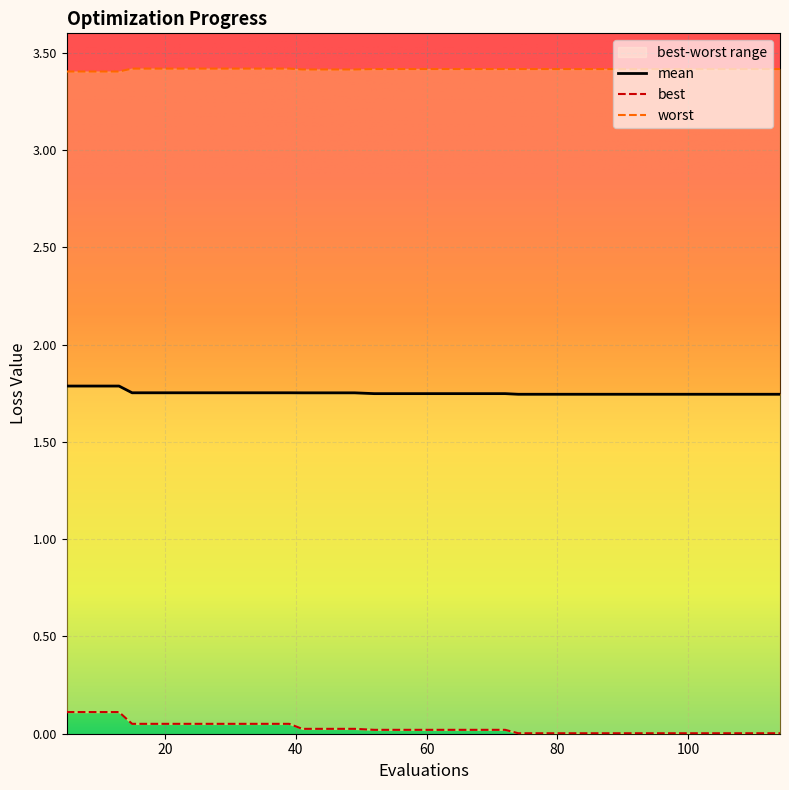

True or false: mean and worst cross at least once.

False